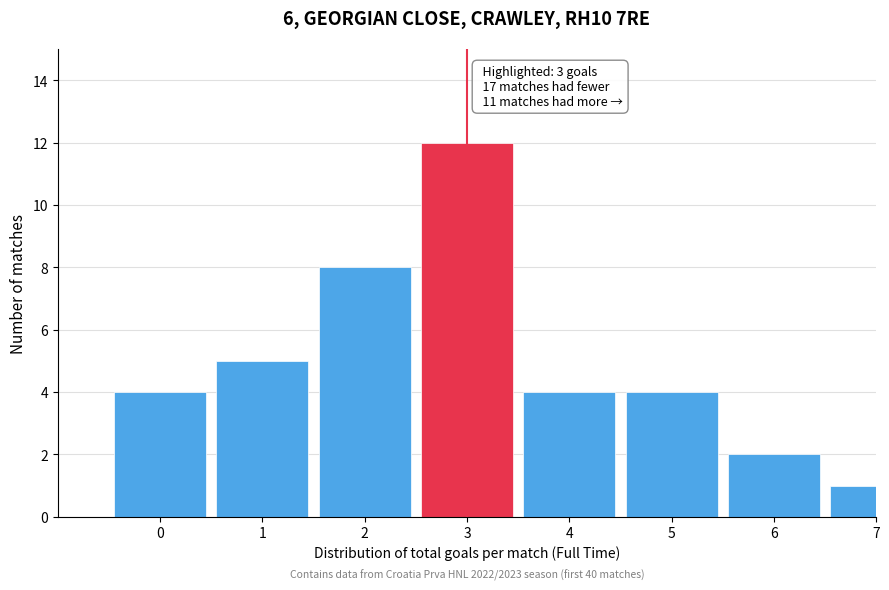

Reading right to left, what are all the values shown in this chart?

1	2	4	4	12	8	5	4